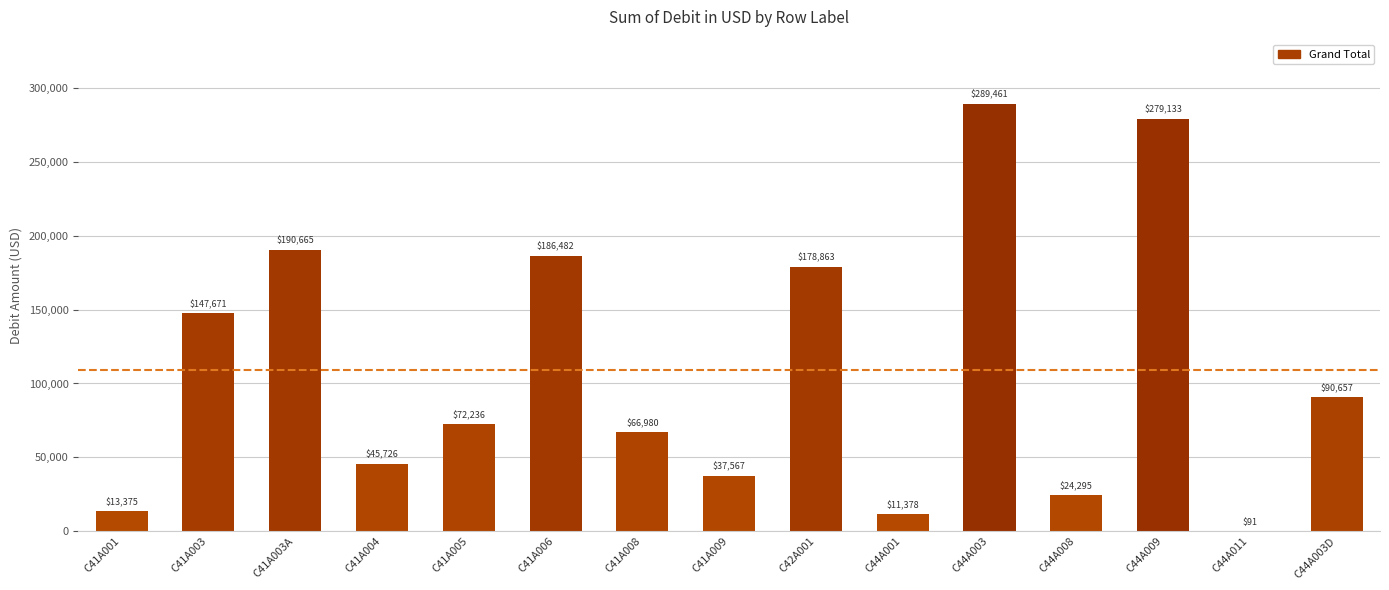

The value at C44A009 is 156743.2. True or false?

False